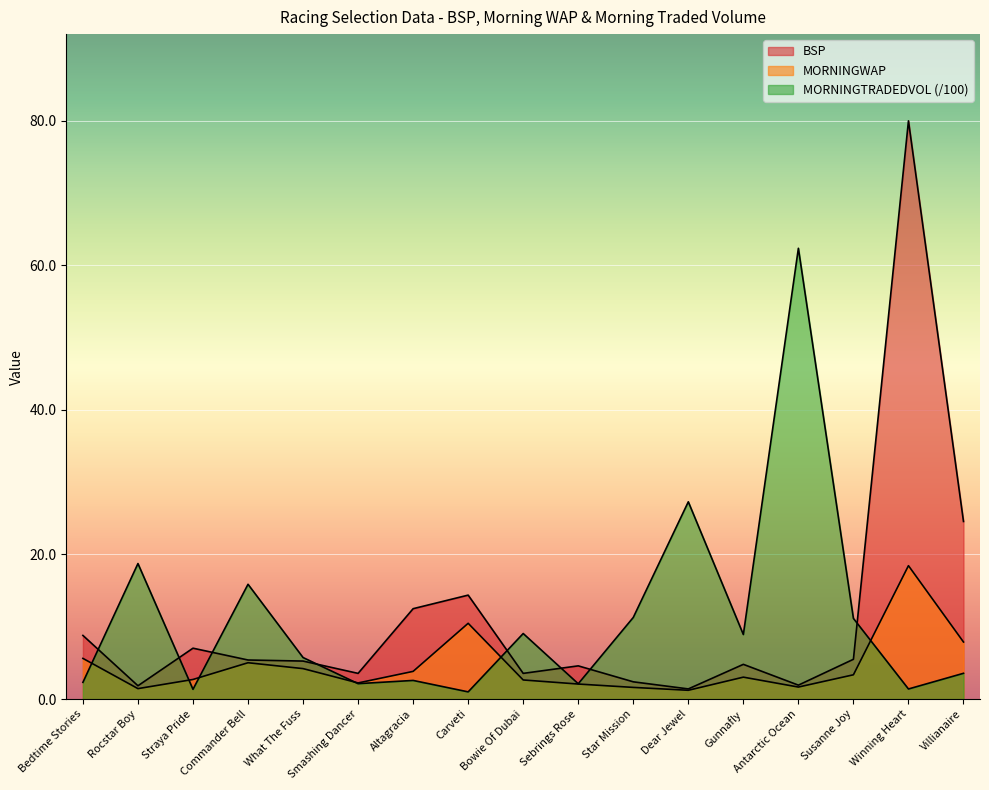

Read the MORNINGTRADEDVOL value at Bowie Of Dubai.

9.1